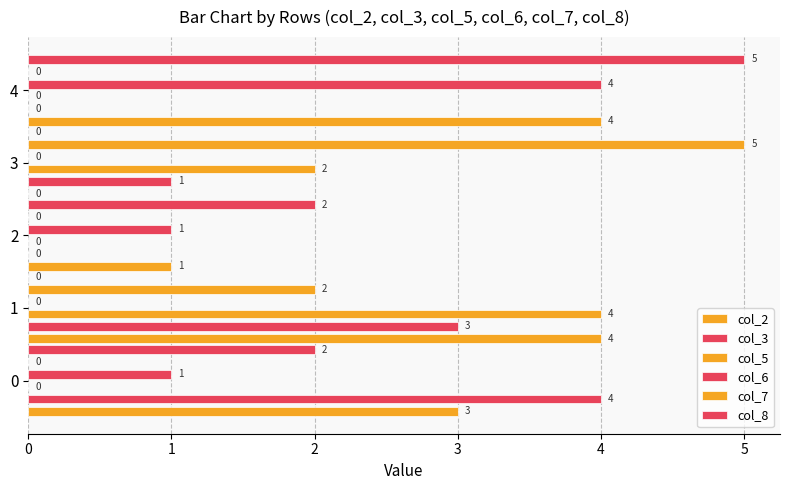

What are all the series names shown in the legend?

col_2, col_3, col_5, col_6, col_7, col_8